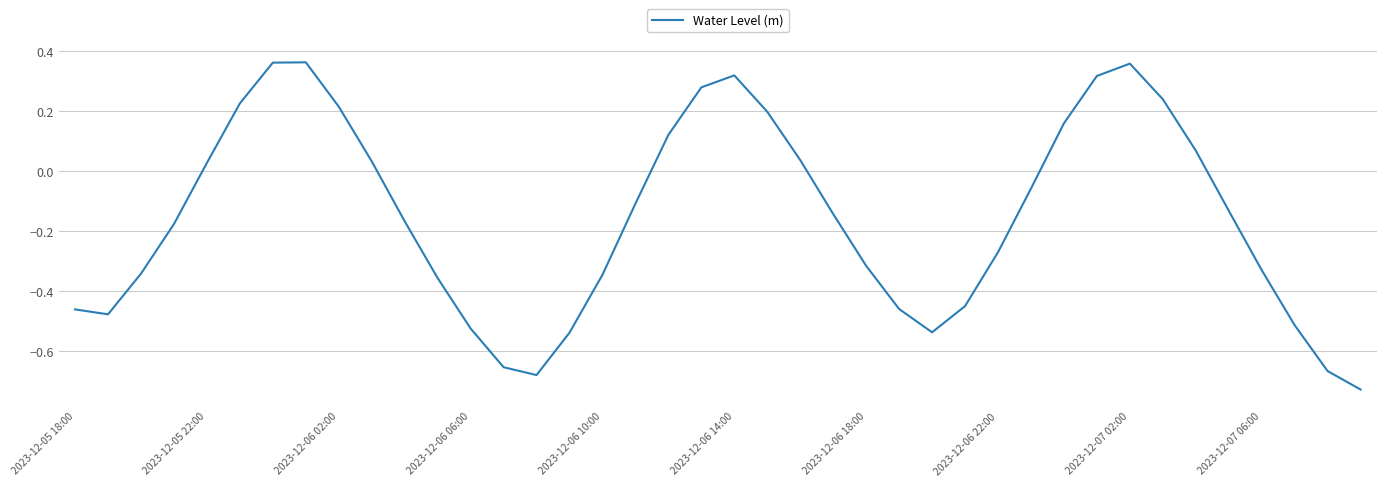

What is the difference between the maximum and minimum values?

1.1